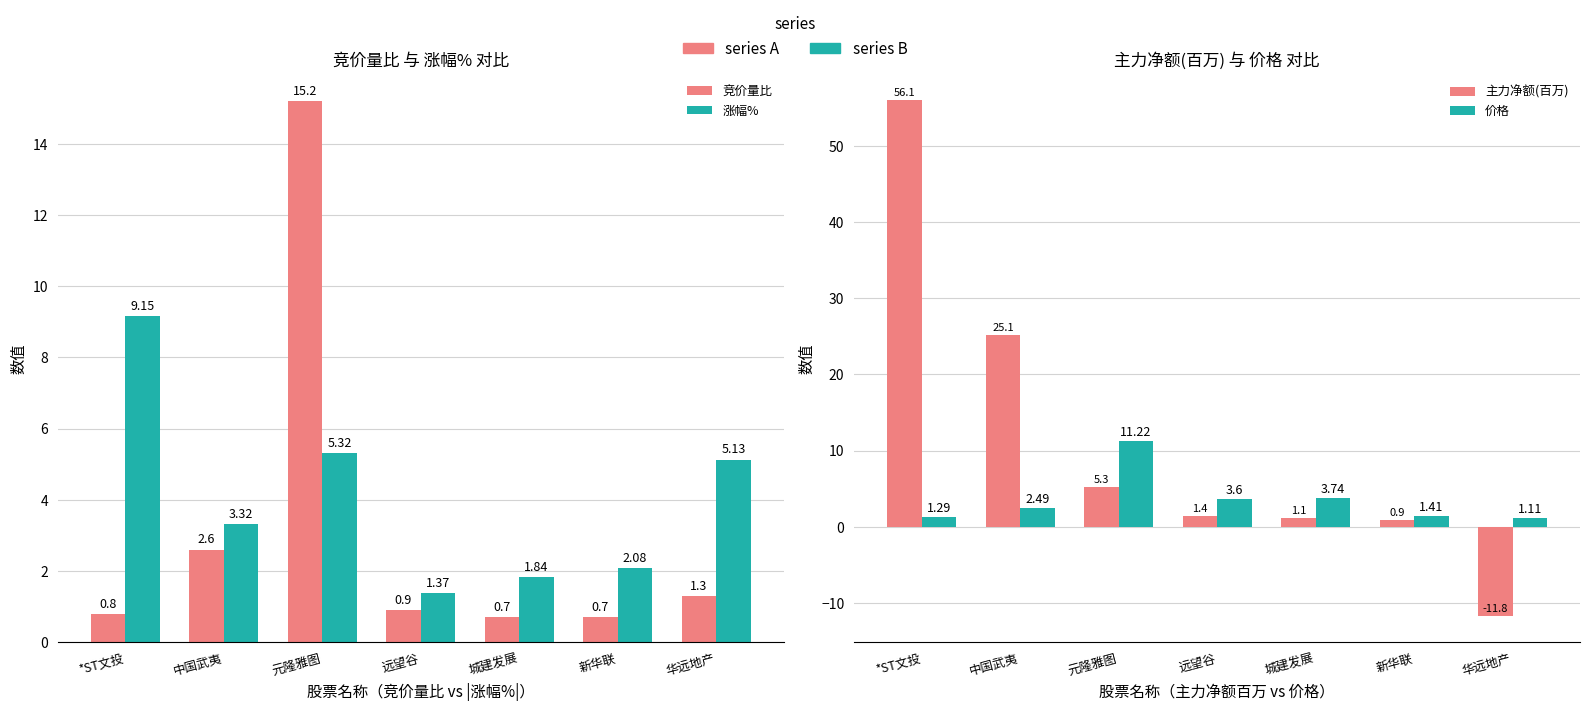

Read the 价格 value at 远望谷.

3.6